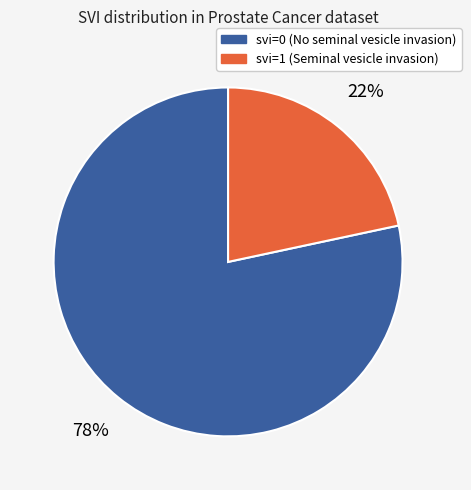

Which has a higher value, svi=1 or svi=0?

svi=0